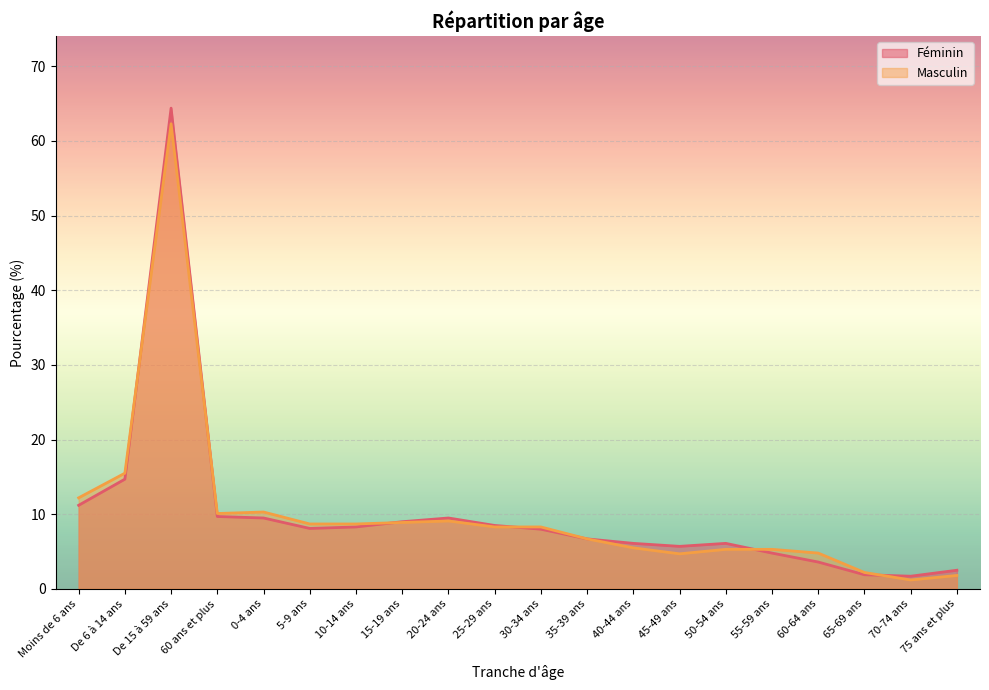

Between 55-59 ans and 10-14 ans, which is larger?

10-14 ans